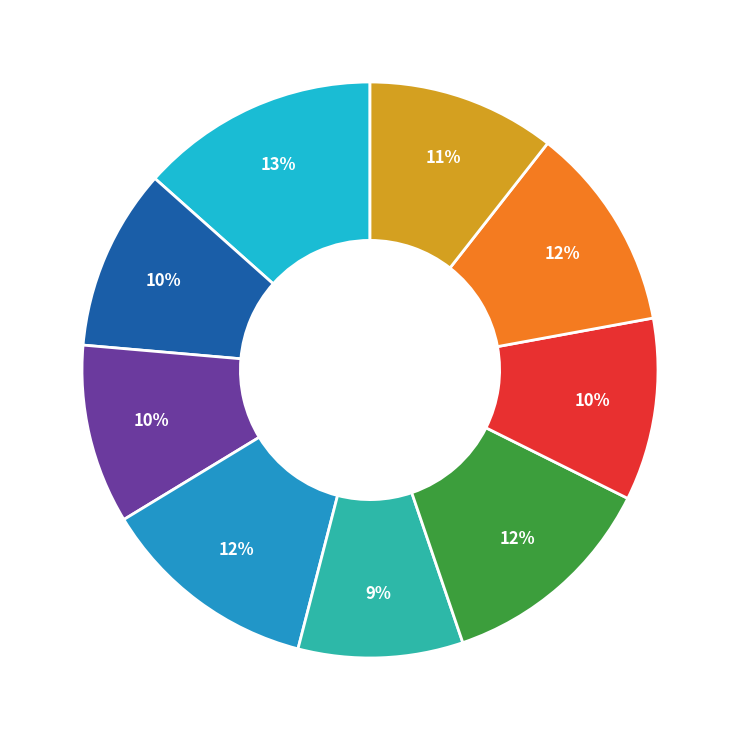

To the nearest percent, what is the average slice percentage?

11%